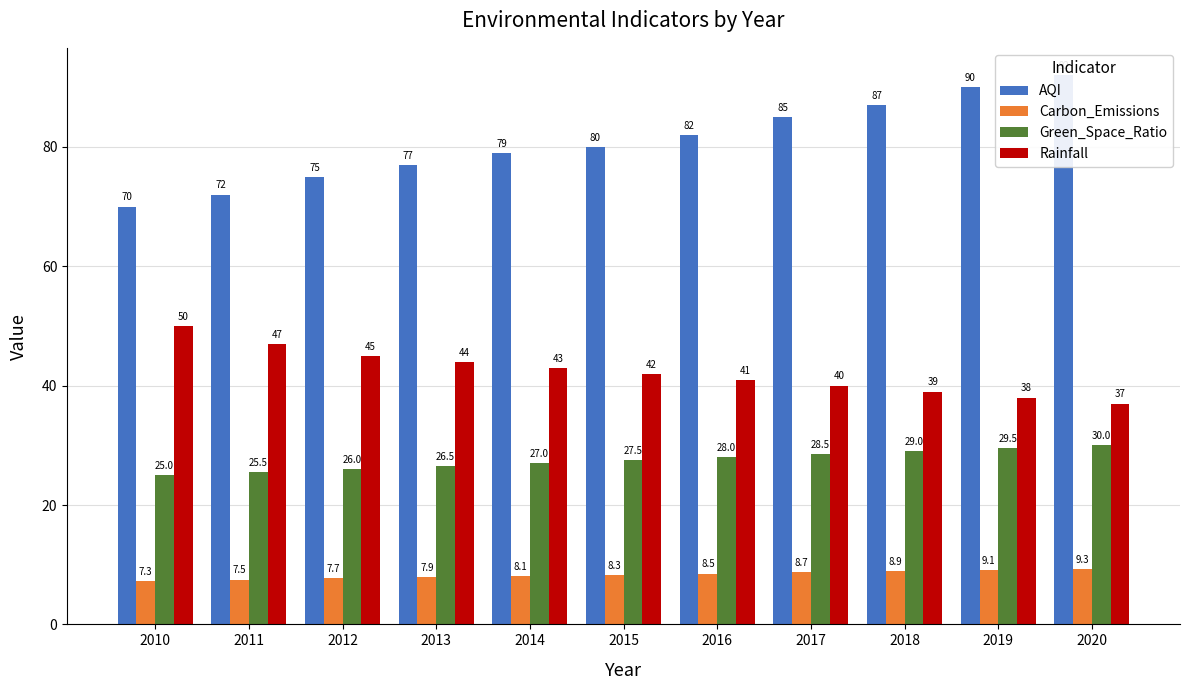

What is the highest value of the Green_Space_Ratio series?

30.0